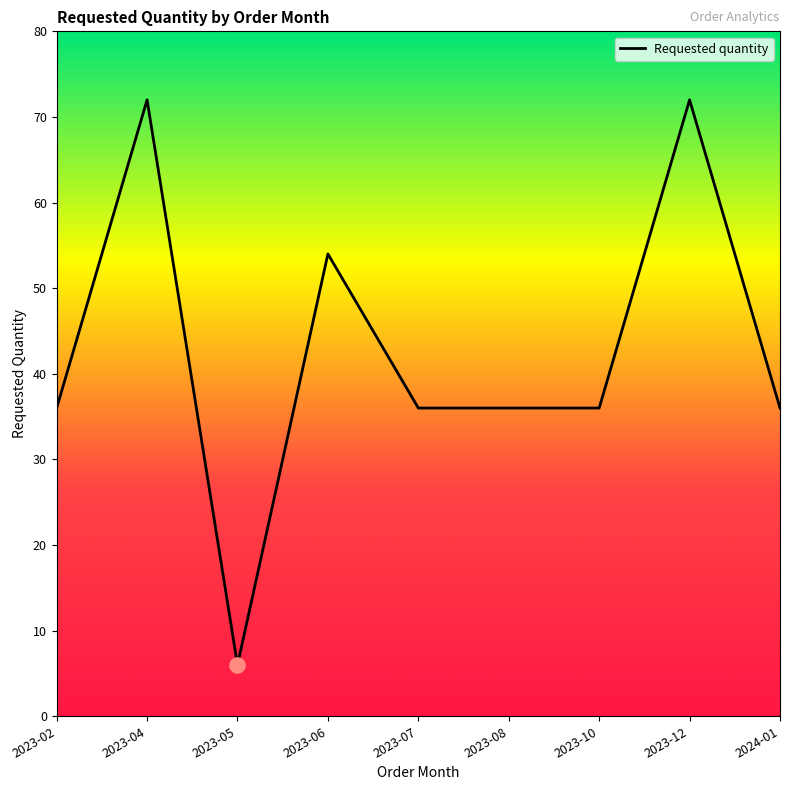

Approximately how many times larger is the value at 2023-02 compared to 2023-04?

0.5